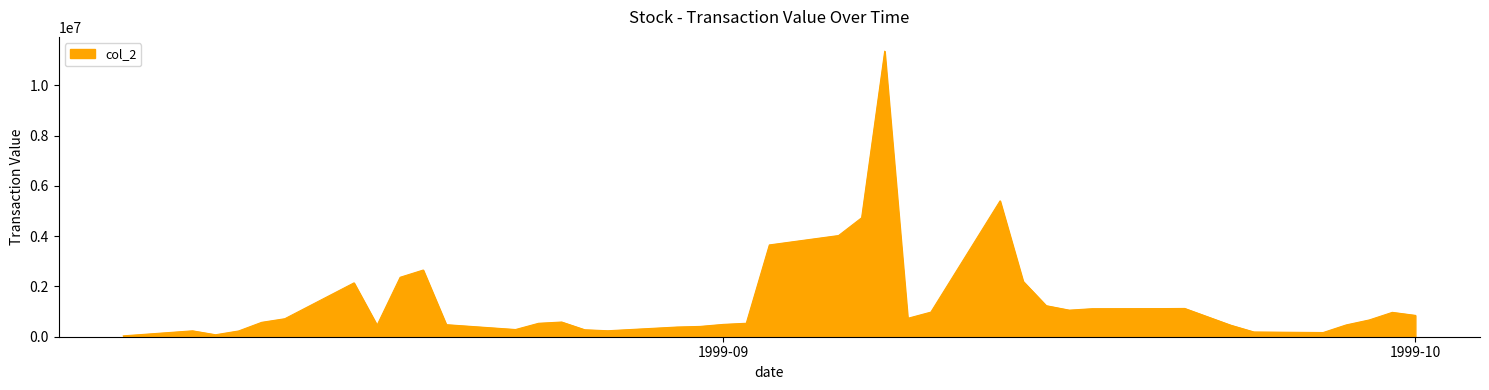

What is the greatest value displayed?

11359520